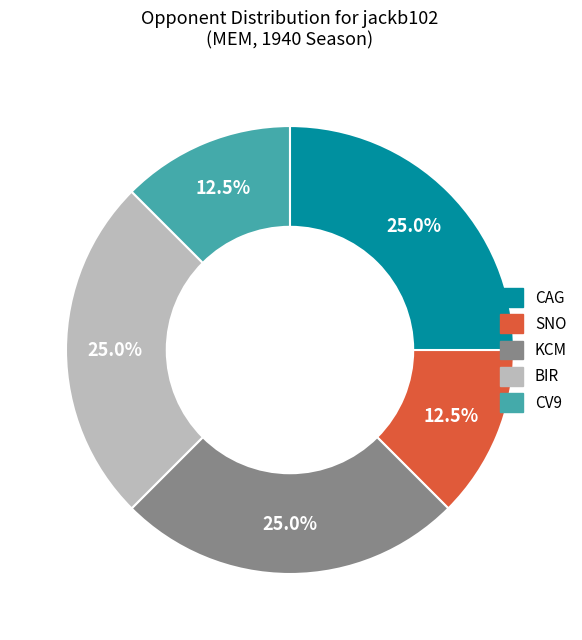

Is BIR the majority of the pie?

No